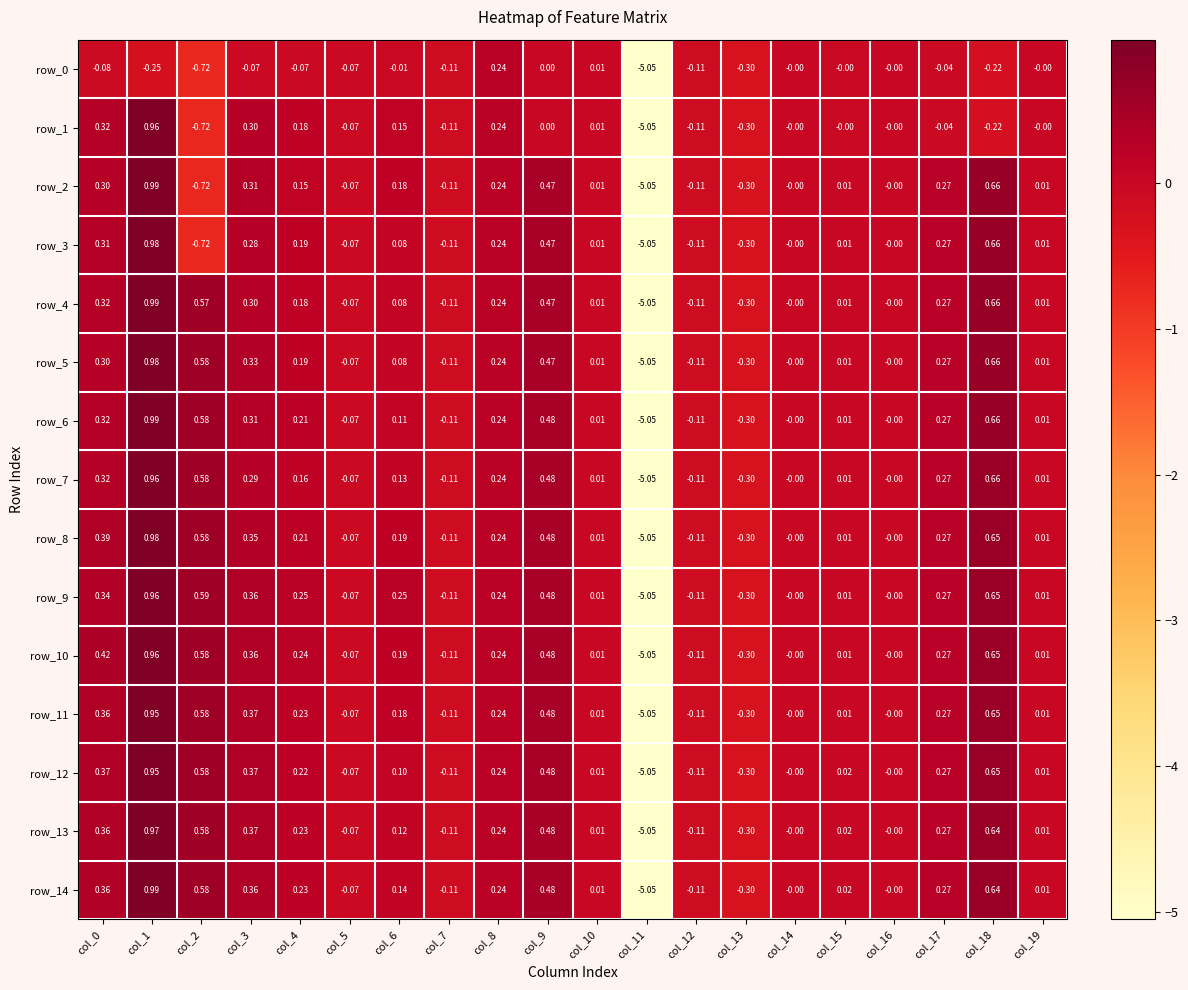

Which series has the largest total across all categories?

row_10